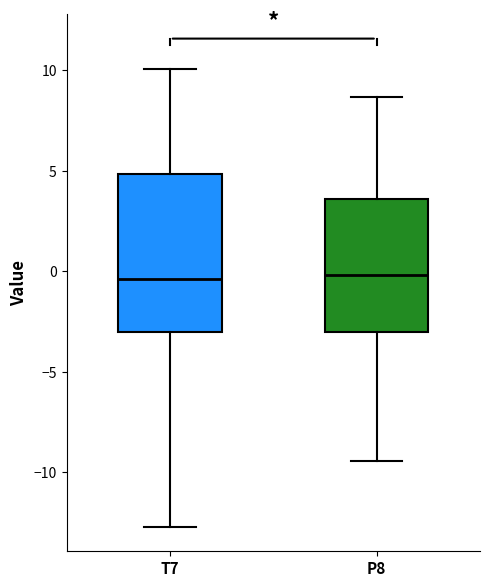

Which box is the tallest, from its lower edge to its upper edge?

T7